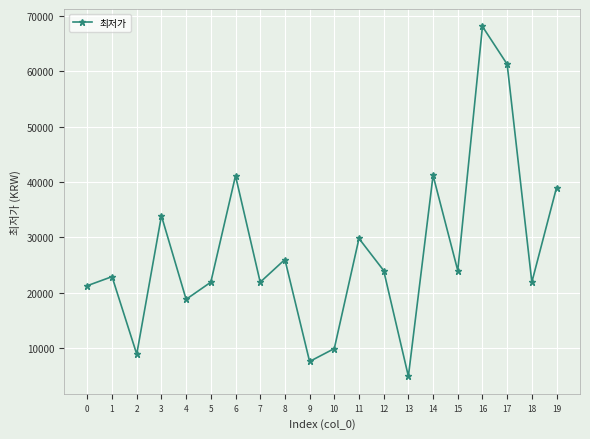

The value at 16 is 119973. True or false?

False